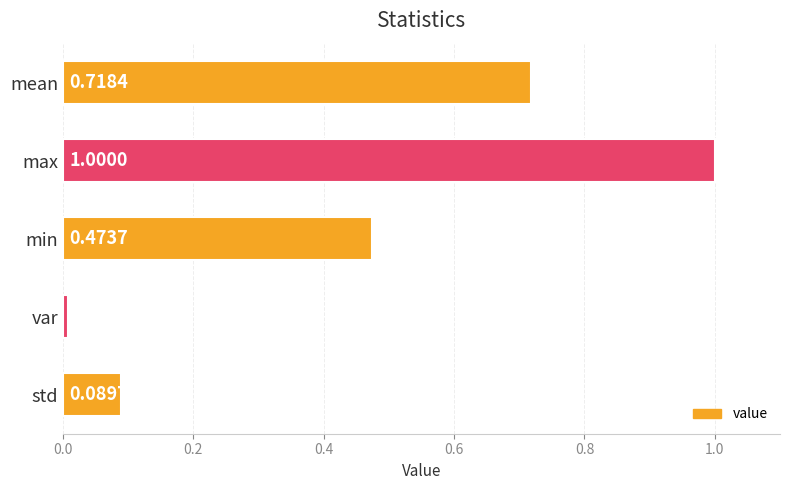

List the labels in order of value, largest first.

max, mean, min, std, var